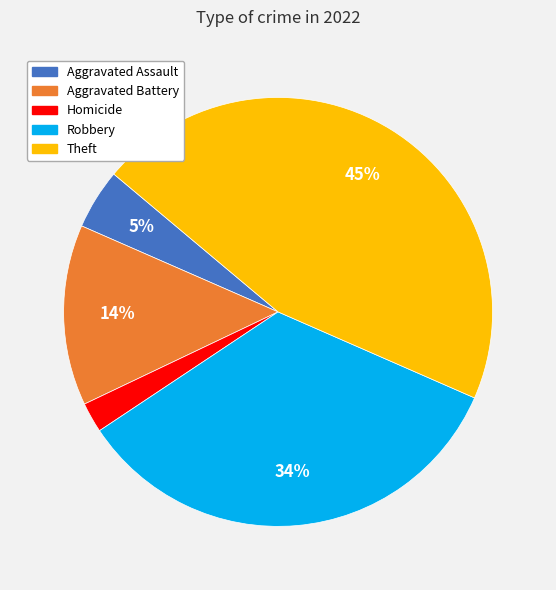

Is there any slice that represents more than half of the pie?

No